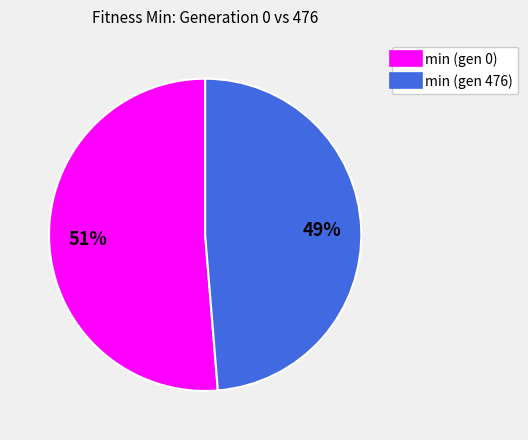

Which has a higher value, min (gen 0) or min (gen 476)?

min (gen 0)